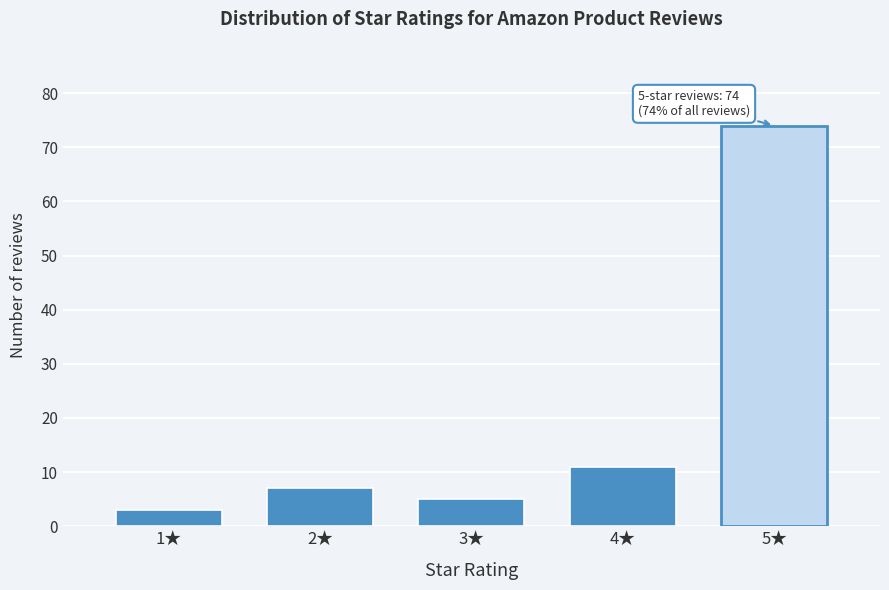

Reading left to right, extract all data points from this chart.

1★=3	2★=7	3★=5	4★=11	5★=74